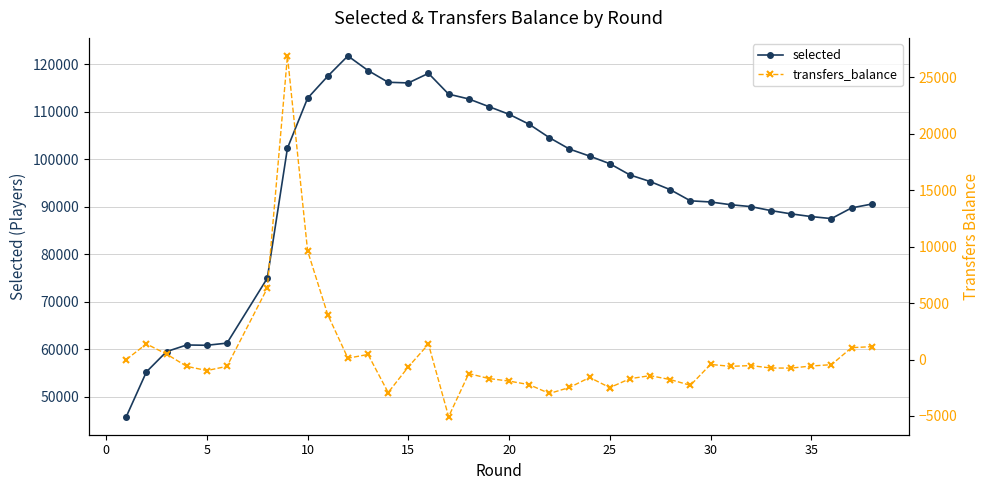

True or false: selected has more than 2 points higher than both neighbors.

True